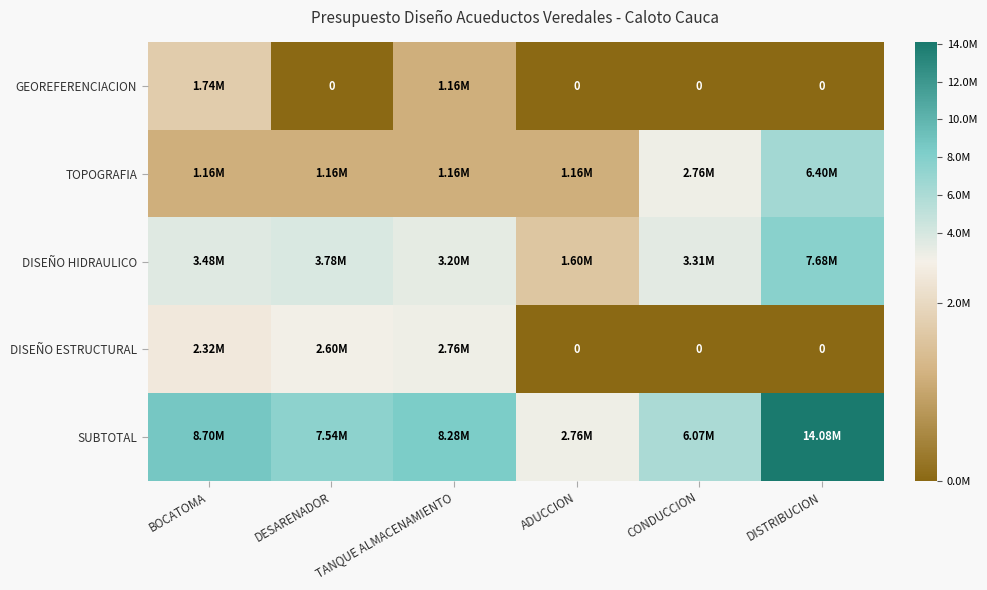

What is the total value across all series at TANQUE ALMACENAMIENTO?

16560000